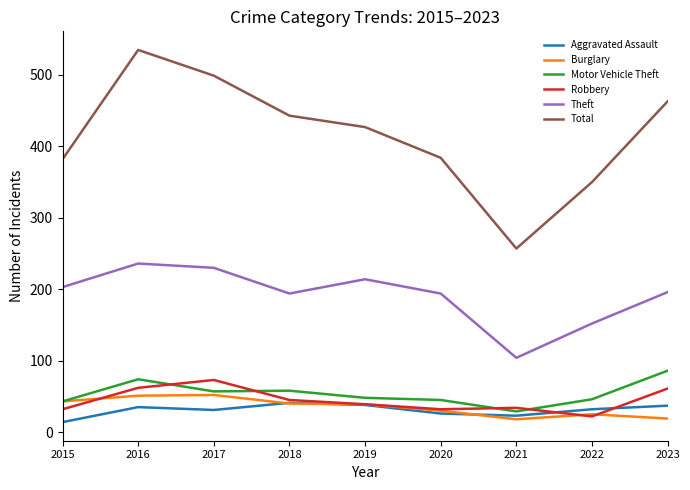

Is the value of Burglary at 2019 greater than the value of Theft at 2018?

No